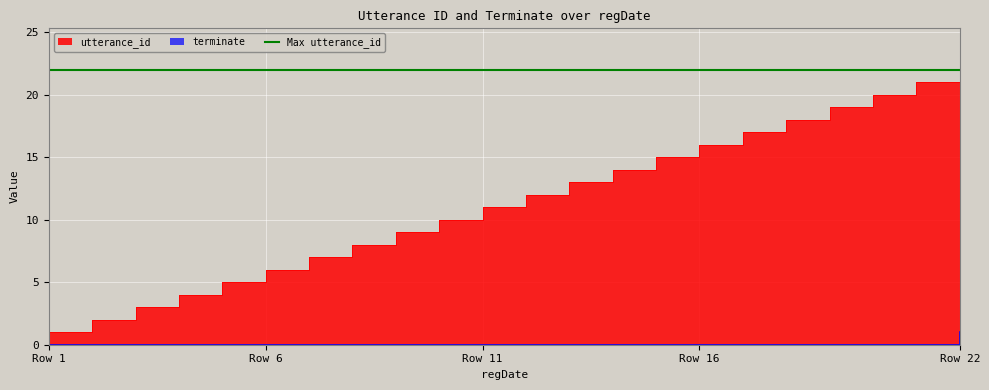

How many values in the utterance_id series exceed 12?

10